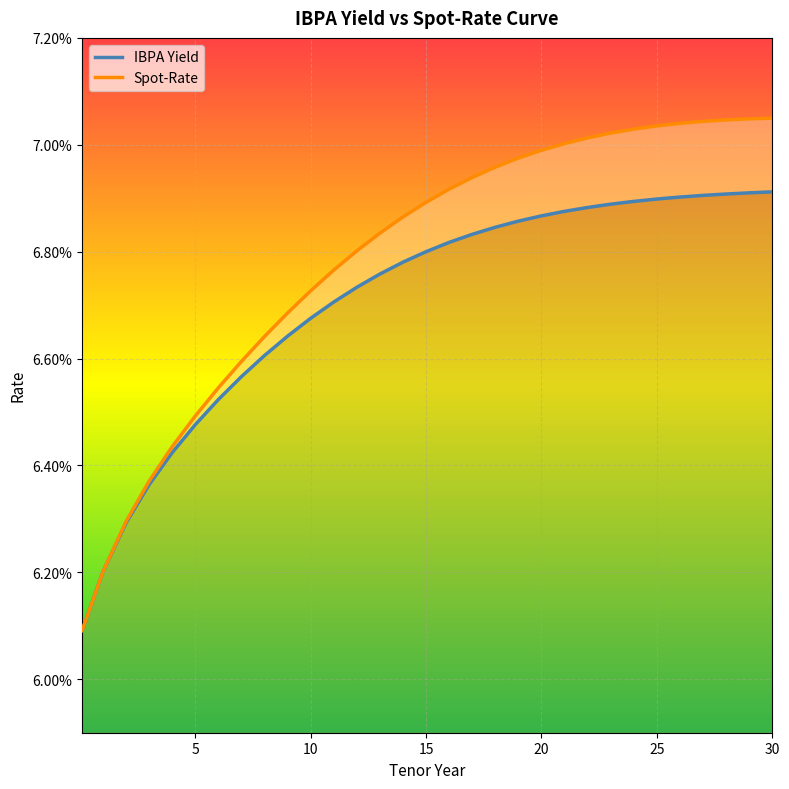

True or false: IBPA Yield and Spot-Rate intersect in this chart.

False